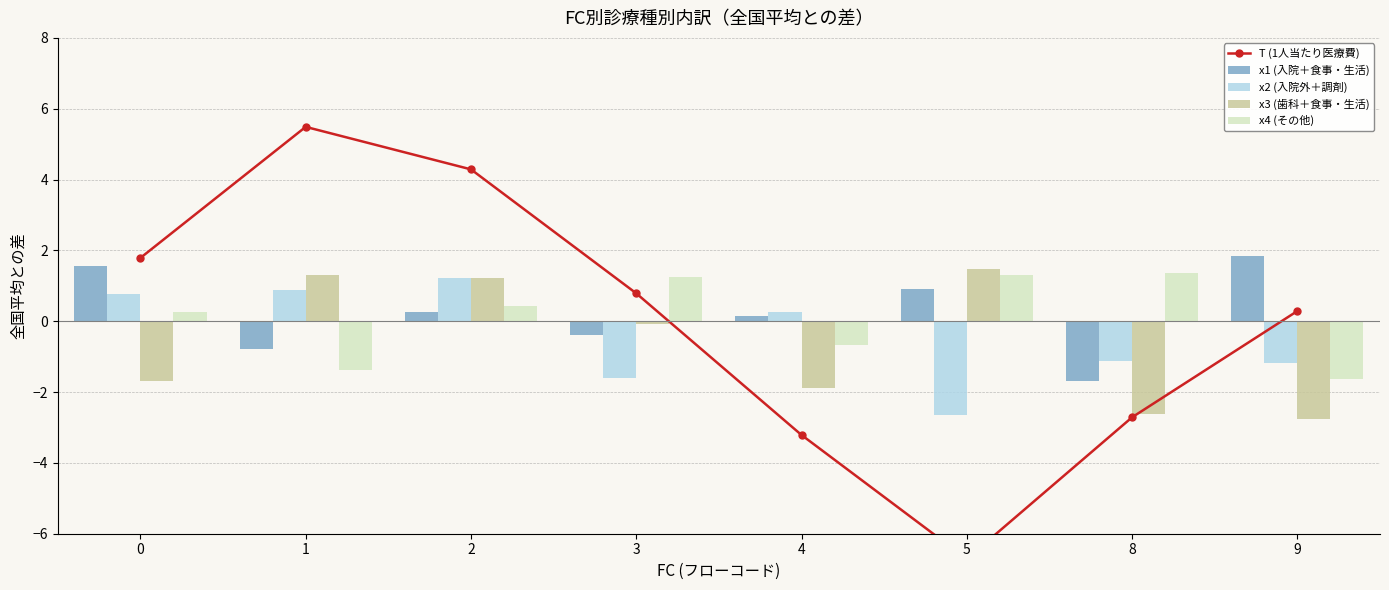

Count the number of data series in this chart.

5